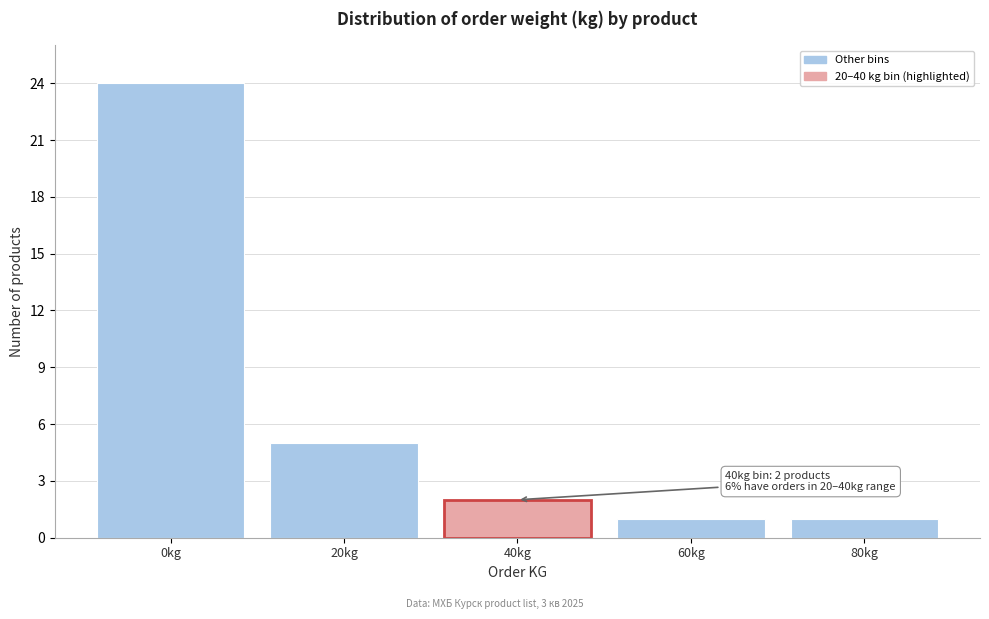

Reading left to right, extract all data points from this chart.

0kg=24	20kg=5	40kg=2	60kg=1	80kg=1